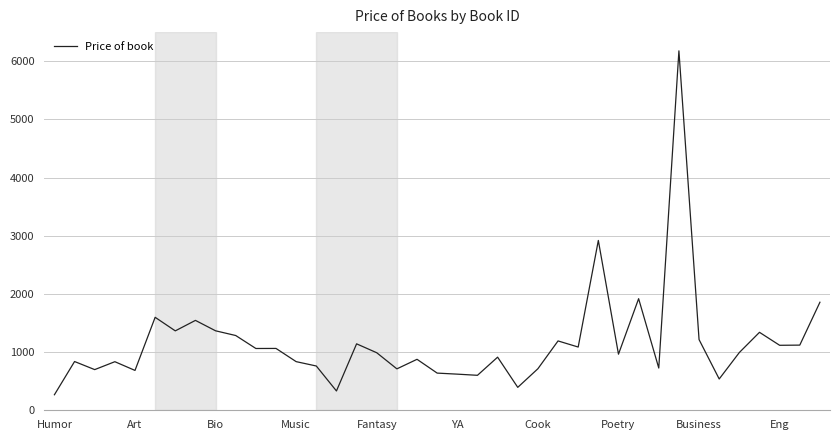

What is the smallest value displayed?

267